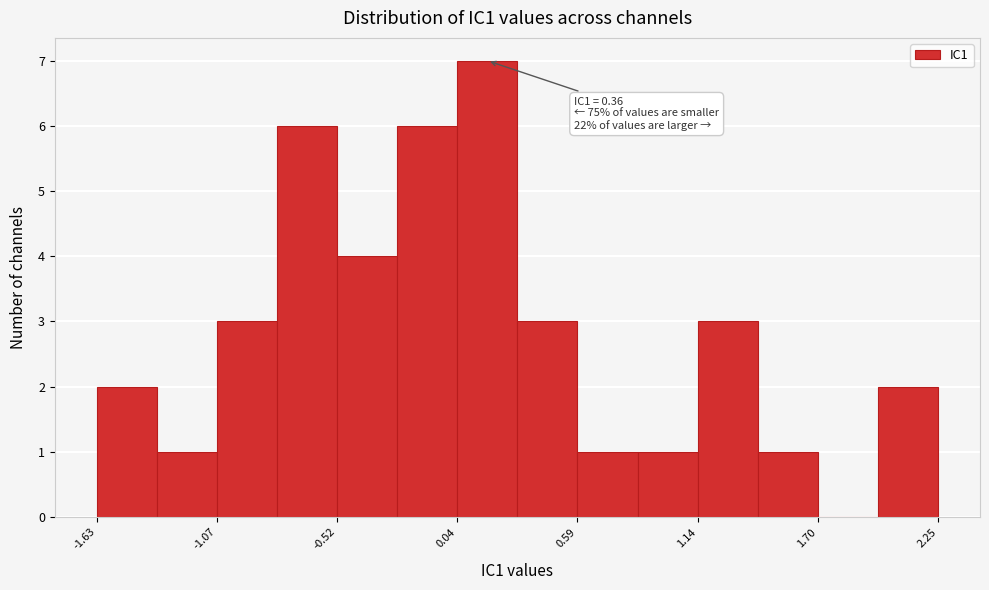

Read against the x-axis, roughly where is the centre of the tallest bar?

0.2